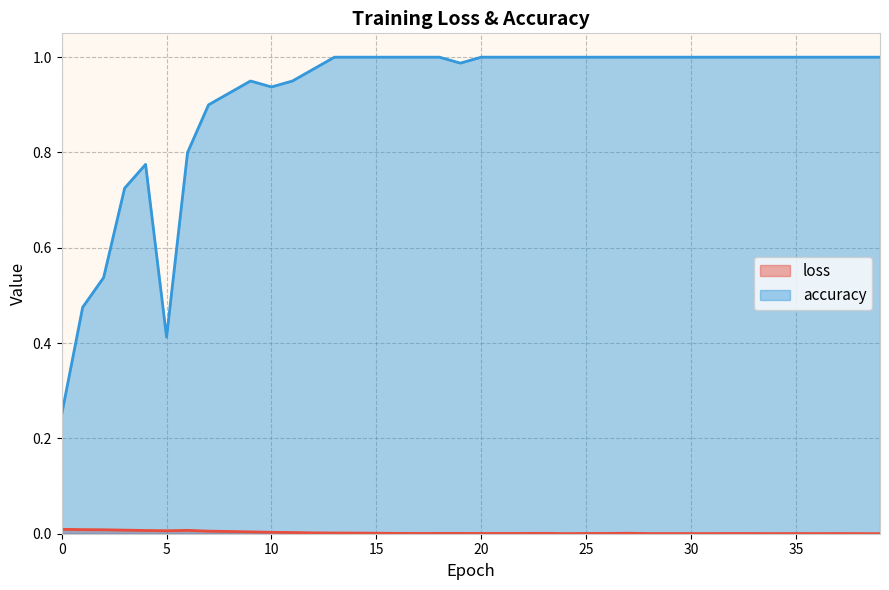

The loss series shows 0.0 at 2. True or false?

True